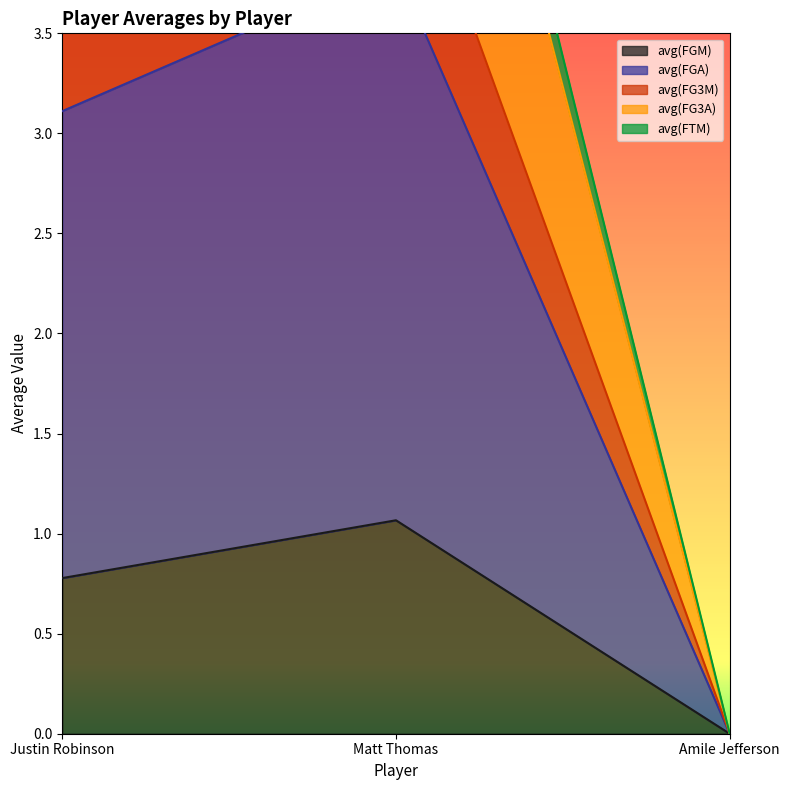

What is the difference between the maximum and minimum values in the avg(FGM) series?

1.1